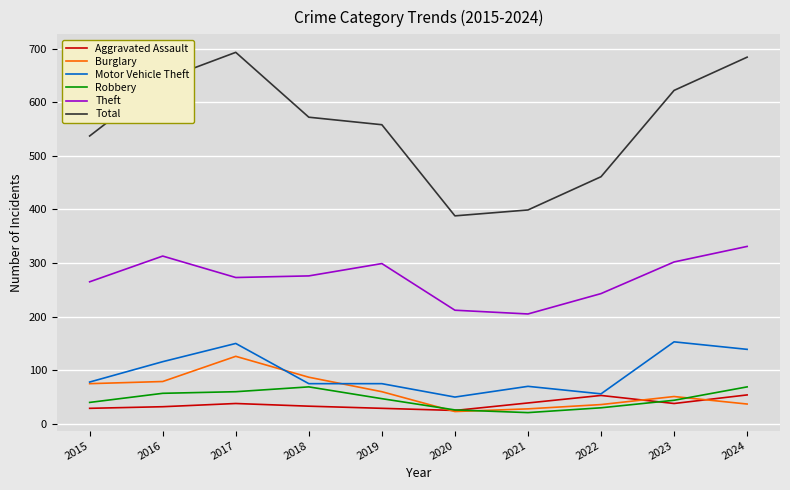

What is the difference between the second highest and second lowest values in the Theft series?

101